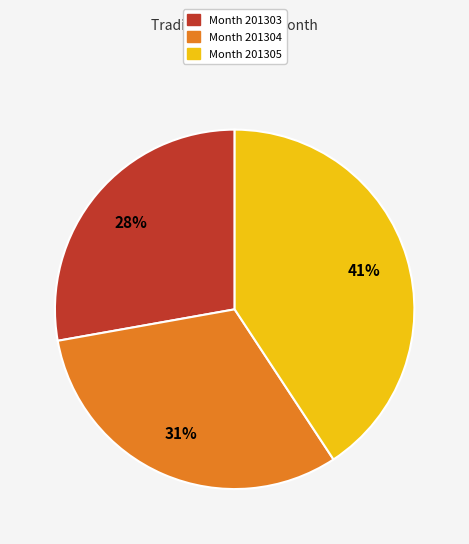

To the nearest percent, what is the average slice percentage?

33%